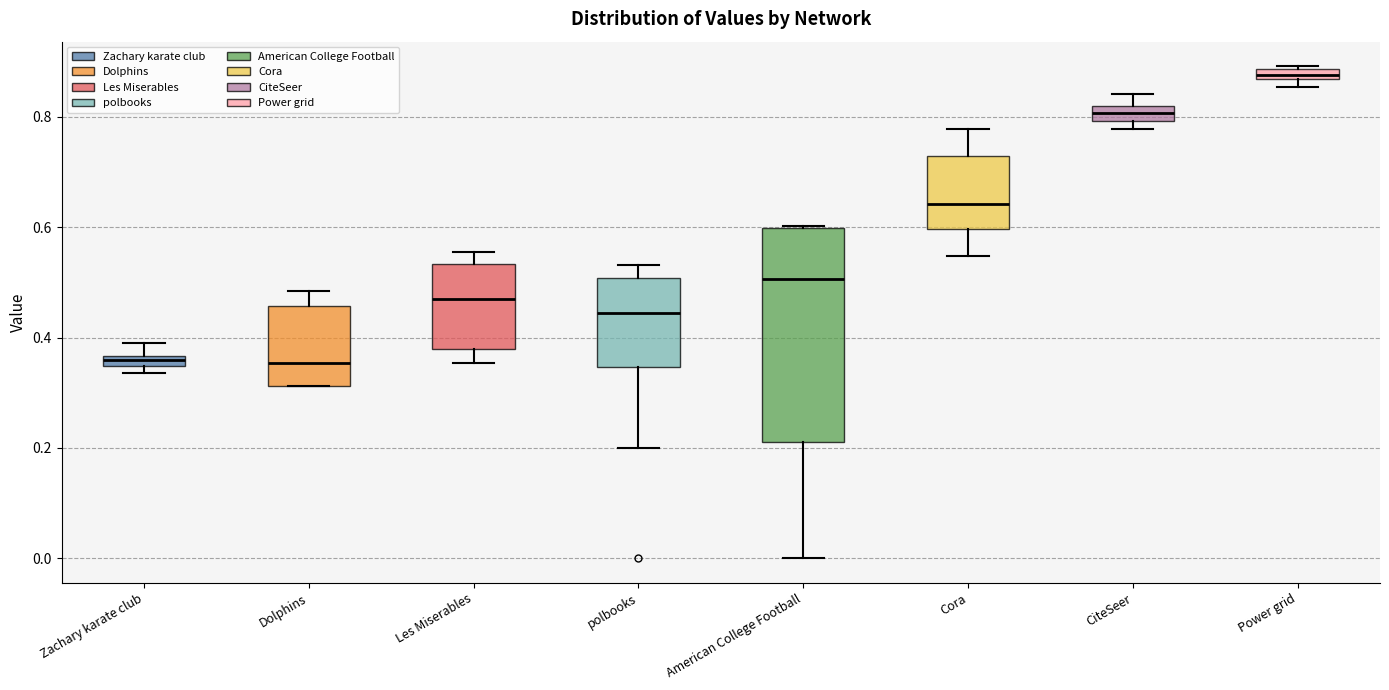

Where is the lower edge of the box for CiteSeer on the y-axis? The values are not printed on the chart, so give them approximately, as read against the axis.

0.80